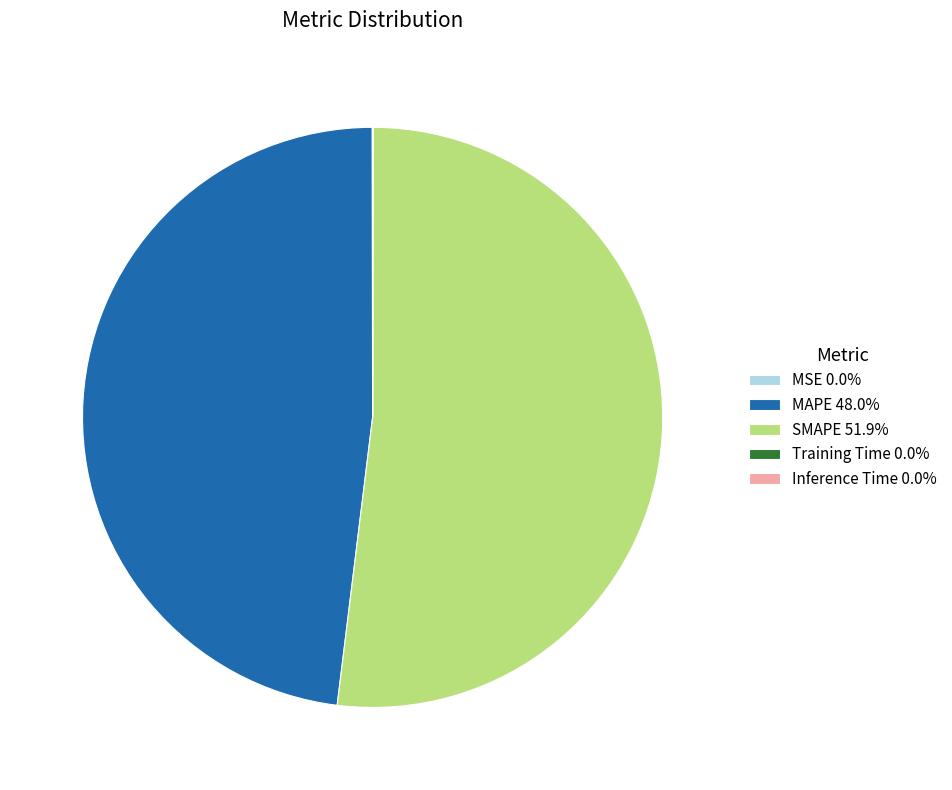

Is there any slice that represents more than half of the pie?

Yes